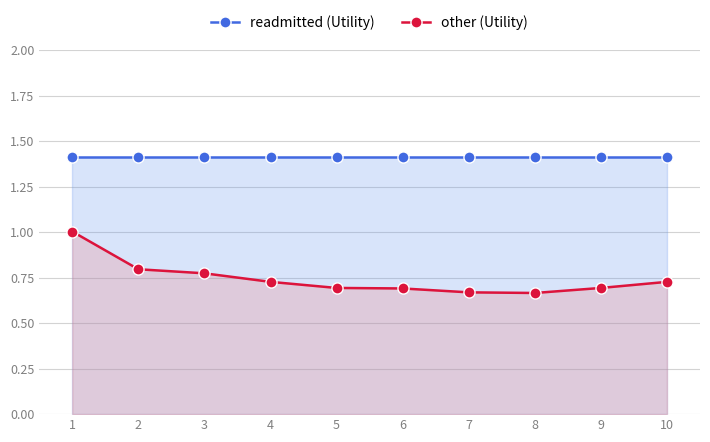

Does the chart display data point markers on the line(s)?

Yes